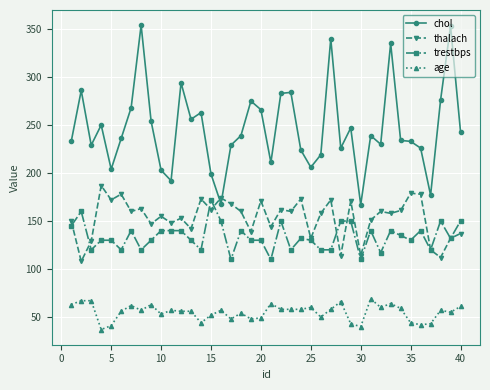

How many categories are shown in the chart?

40